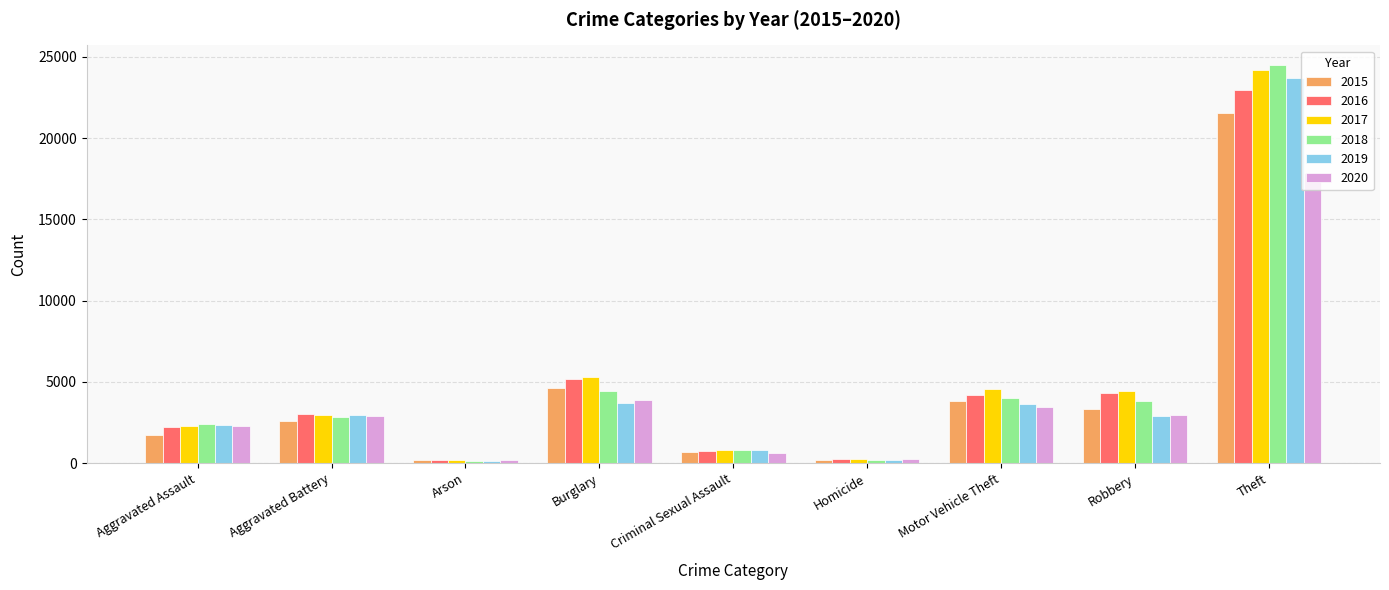

Which category has the highest value across all series?

Theft